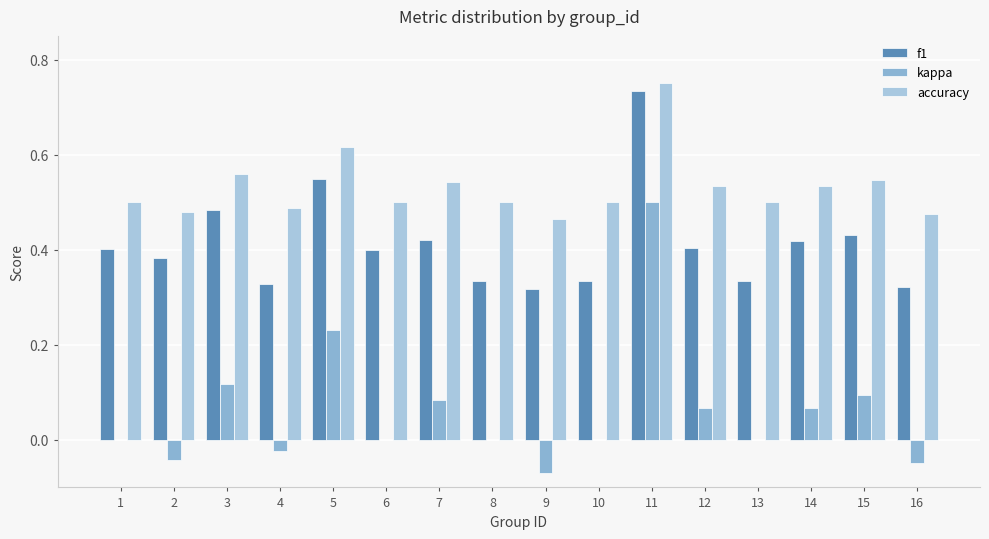

Rank the series by their maximum value, from lowest to highest.

kappa, f1, accuracy